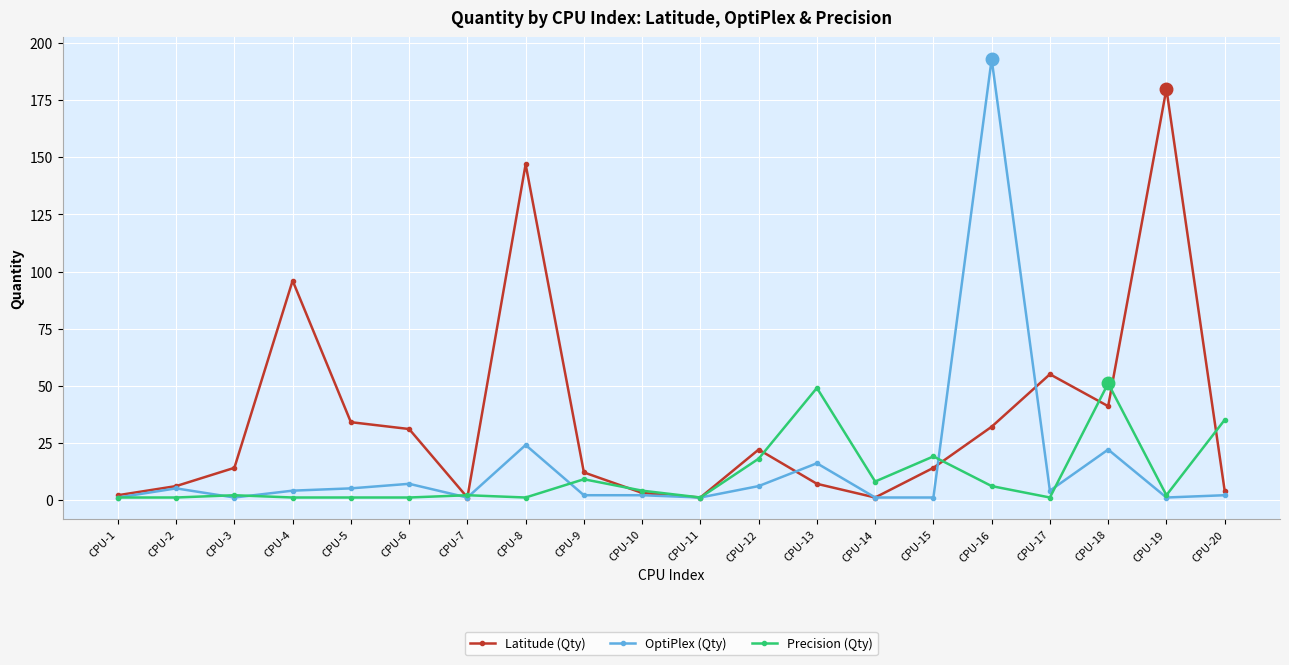

At how many categories does at least one series exceed 44?

7